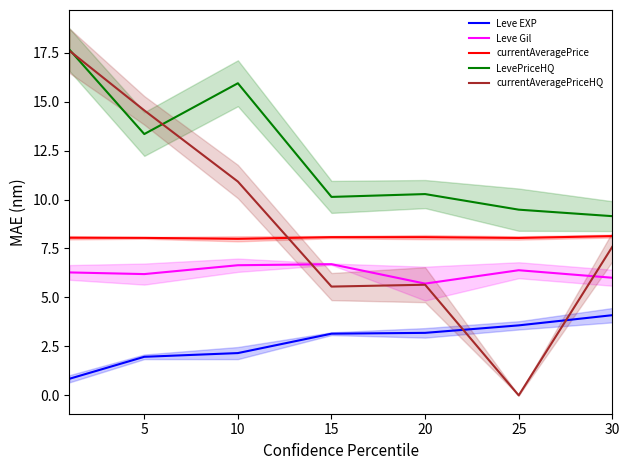

Reading right to left, list all the values displayed in this chart.

Leve EXP: 4.1	3.6	3.2	3.1	2.2	2.0	0.8
Leve Gil: 6.0	6.4	5.7	6.7	6.6	6.2	6.3
currentAveragePrice: 8.1	8.0	8.1	8.1	8.0	8.0	8.0
LevePriceHQ: 9.2	9.5	10.3	10.1	15.9	13.3	17.7
currentAveragePriceHQ: 7.6	0.0	5.7	5.6	10.9	14.6	17.6